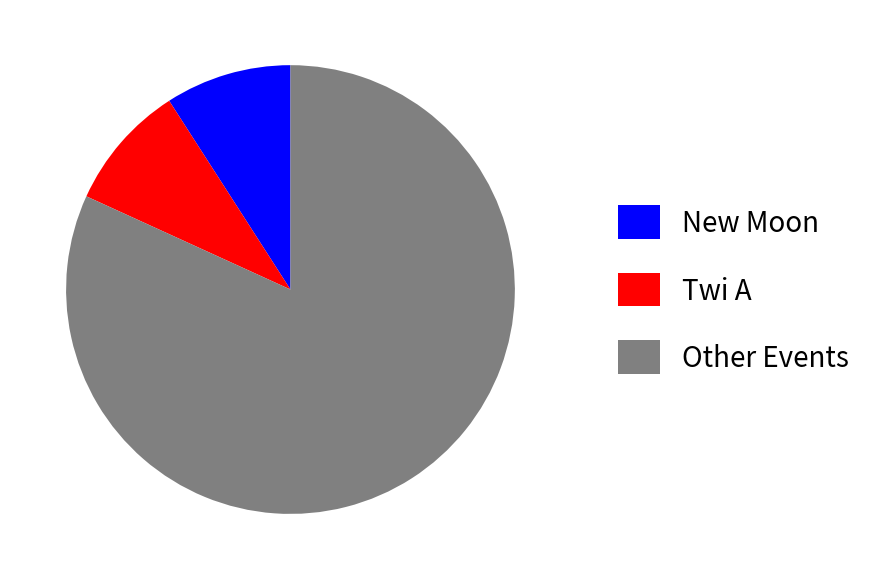

Is New Moon the majority of the pie?

No